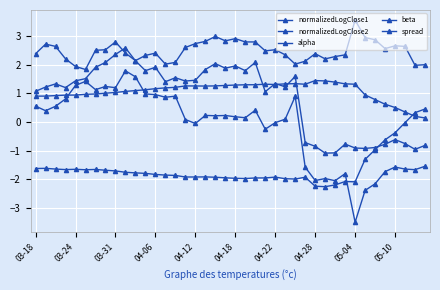

How many interior local valleys does the normalizedLogClose2 series have?

9